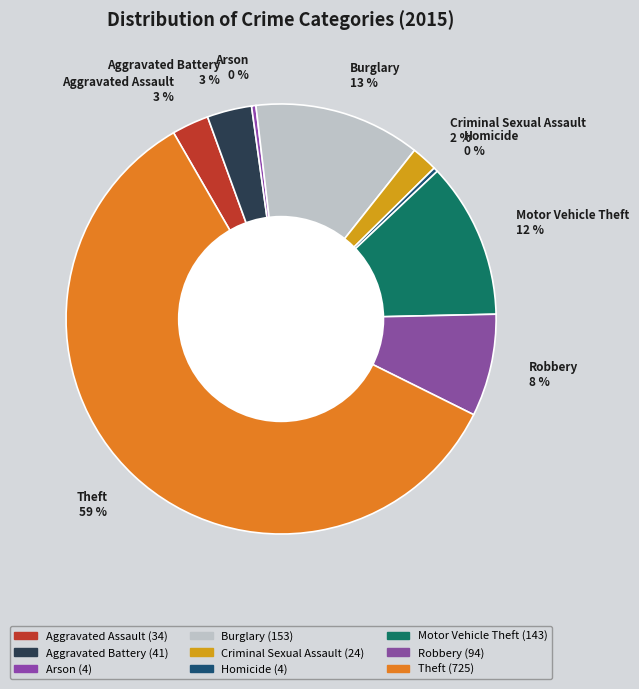

Is the sum of Arson and Motor Vehicle Theft greater than half?

No